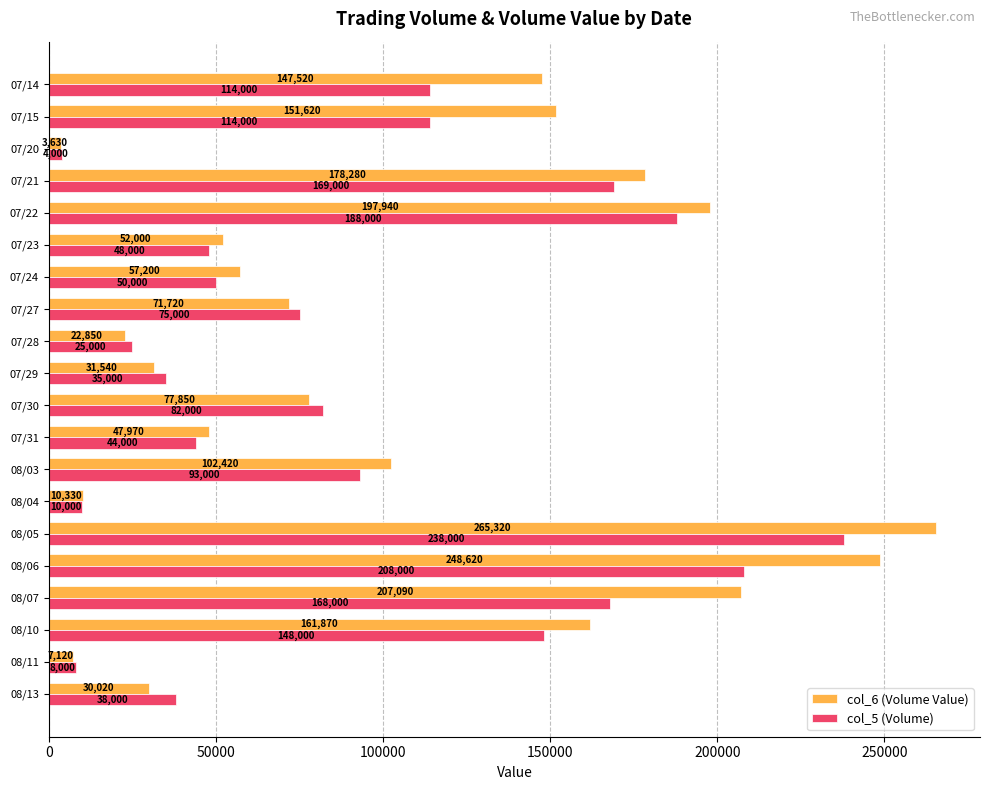

True or false: col_5 (Volume) has a value of 75000 at 07/27.

True